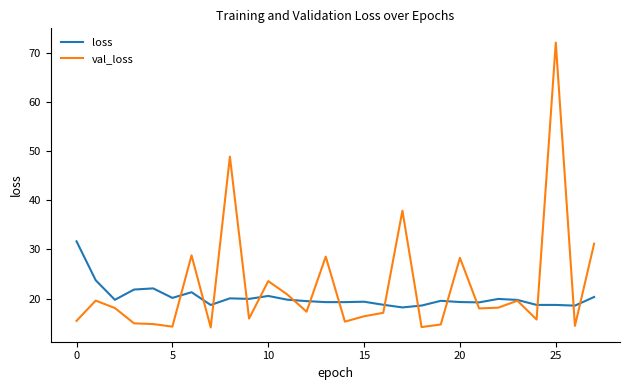

Rank the series by their maximum value, from highest to lowest.

val_loss, loss